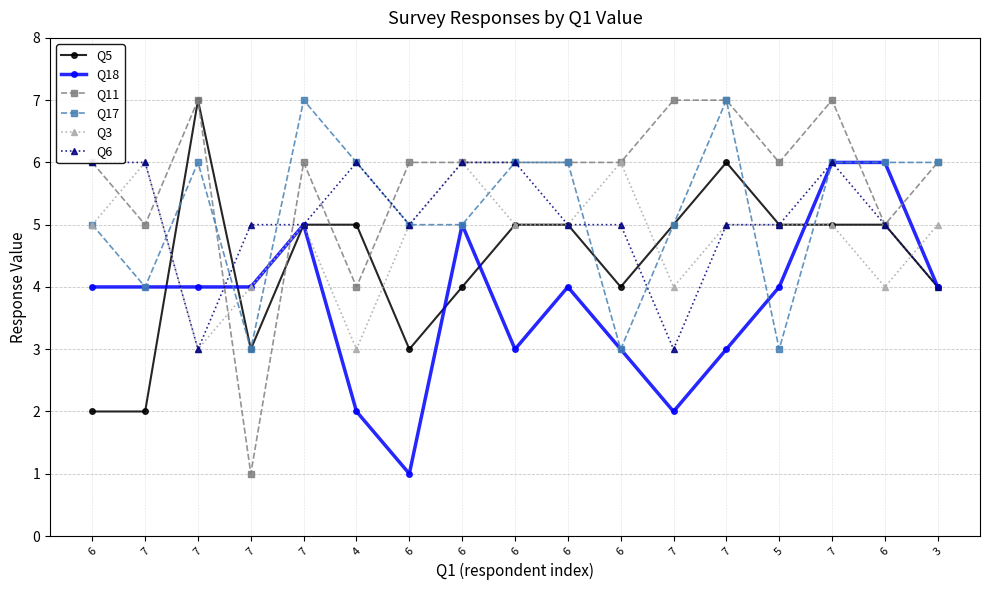

Reading left to right, extract all data points from this chart.

Q5: 2	2	7	3	5	5	3	4	5	5	4	5	6	5	5	5	4
Q18: 4	4	4	4	5	2	1	5	3	4	3	2	3	4	6	6	4
Q11: 6	5	7	1	6	4	6	6	6	6	6	7	7	6	7	5	6
Q17: 5	4	6	3	7	6	5	5	6	6	3	5	7	3	6	6	6
Q3: 5	6	3	4	5	3	5	6	5	5	6	4	5	5	5	4	5
Q6: 6	6	3	5	5	6	5	6	6	5	5	3	5	5	6	5	4